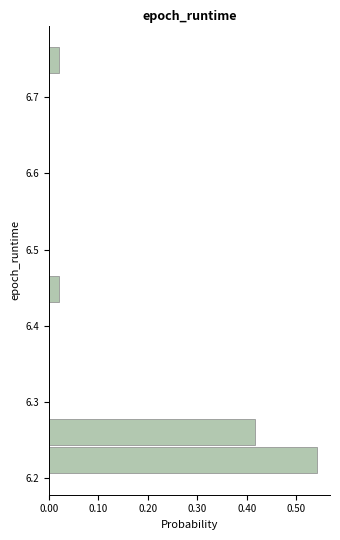

Read against the y-axis, roughly where is the centre of the longest bar?

6.22